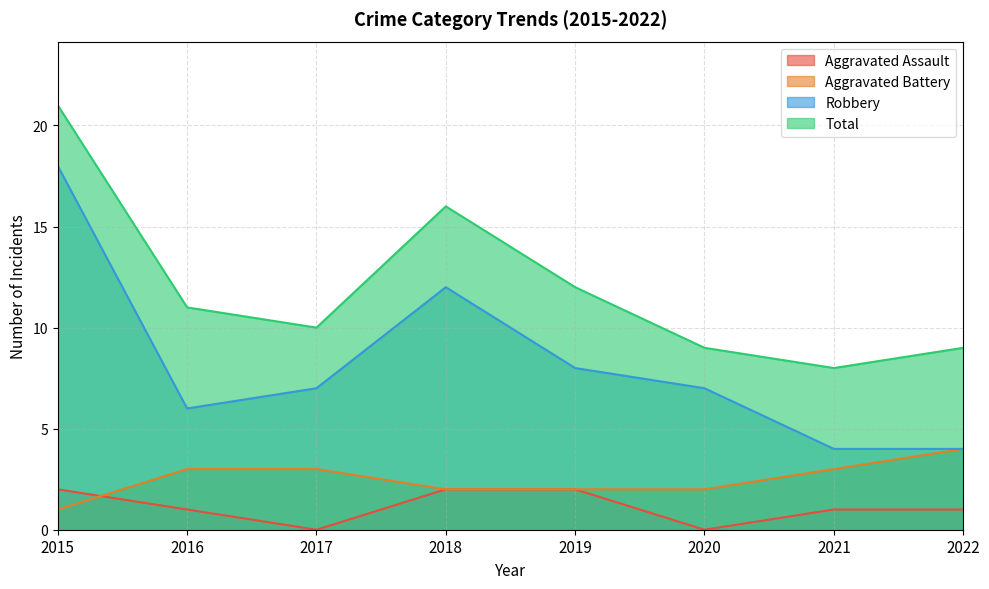

Count the number of categories in the chart.

8